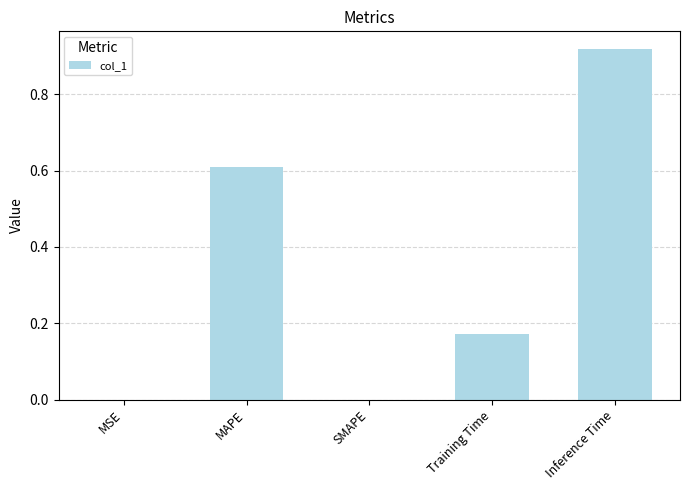

How many categories are shown in the chart?

5